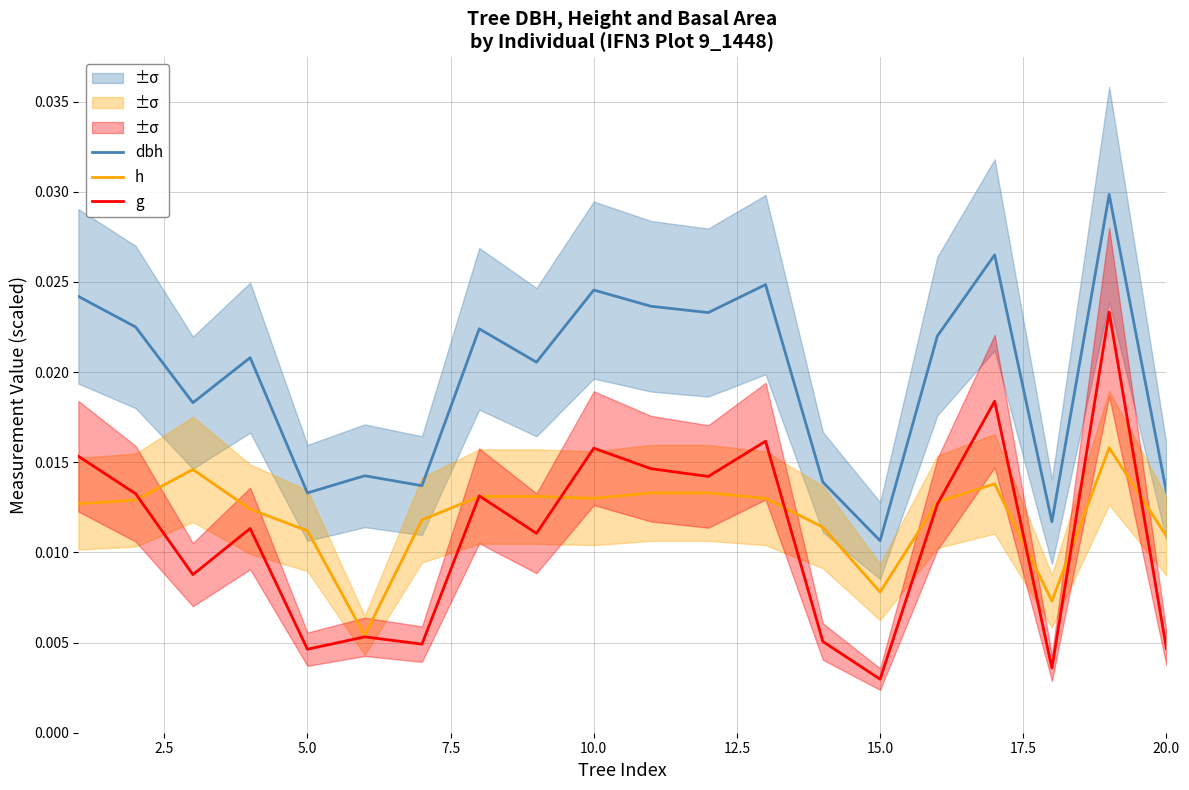

Count the dbh values in the range 0 to 1.

20